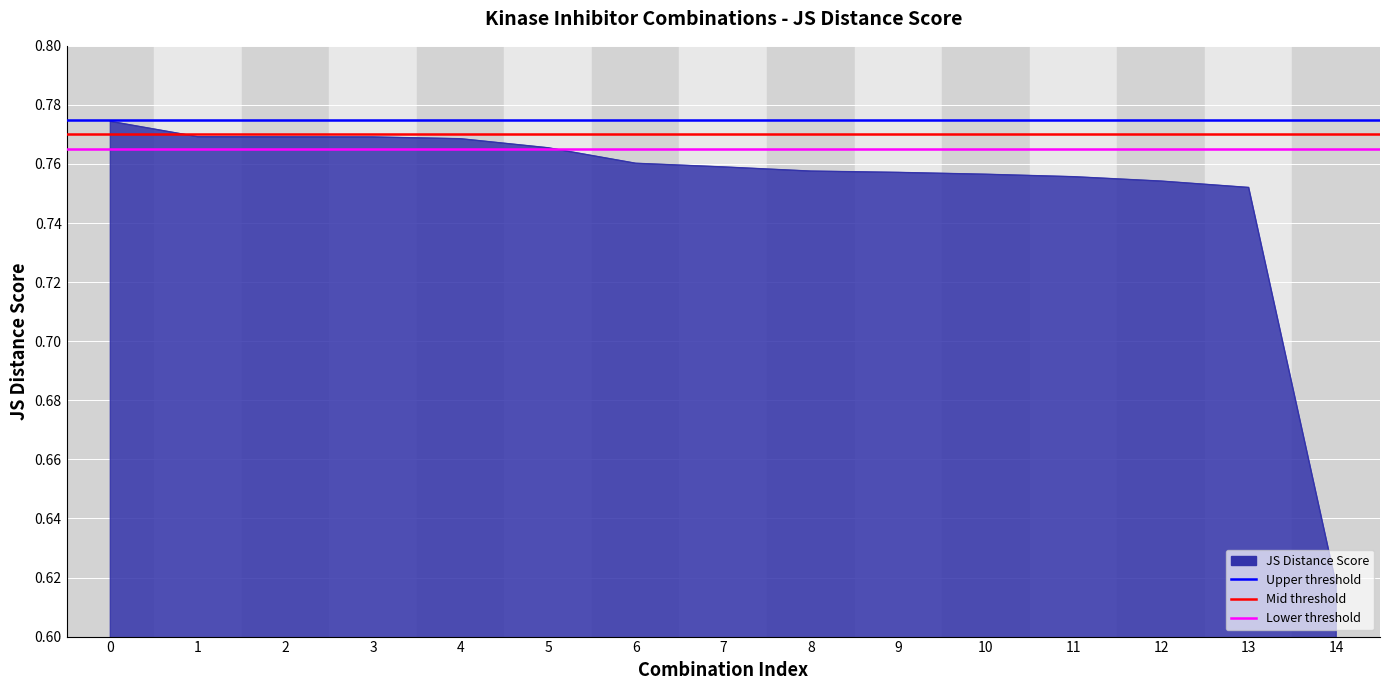

Where is the data nearest to the value 0?

14